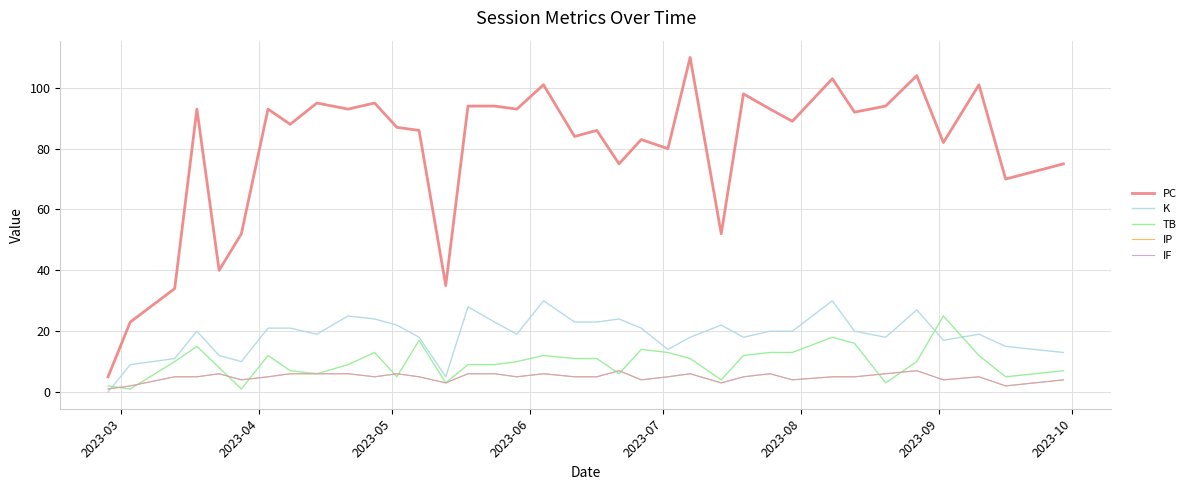

Is this an area chart (filled region under the line)?

No